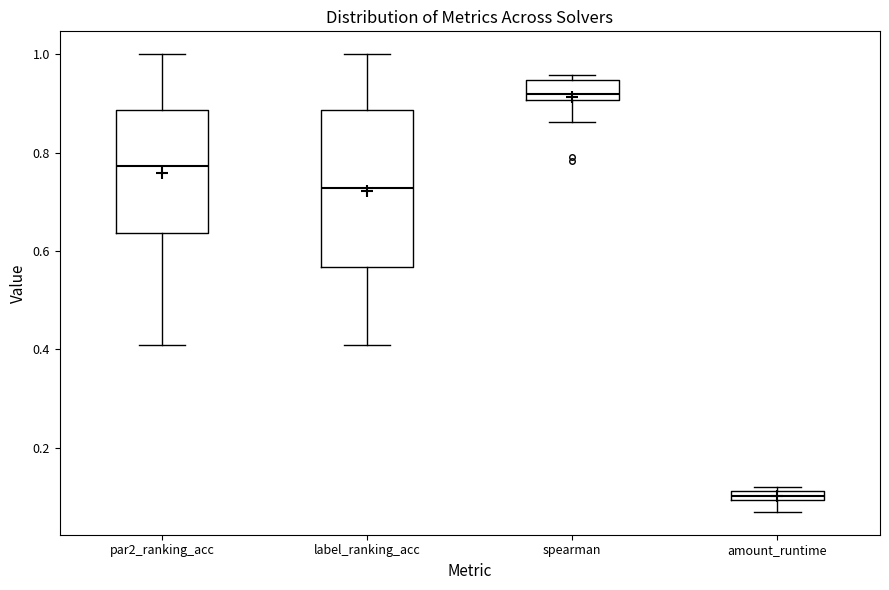

Where does the lower whisker of the box for par2_ranking_acc end on the y-axis? The values are not printed on the chart, so give them approximately, as read against the axis.

0.40